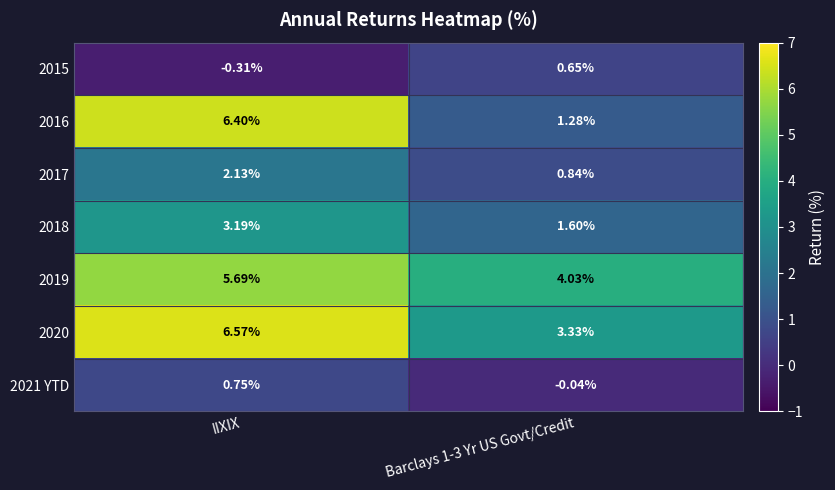

At how many categories does at least one series exceed 2?

2